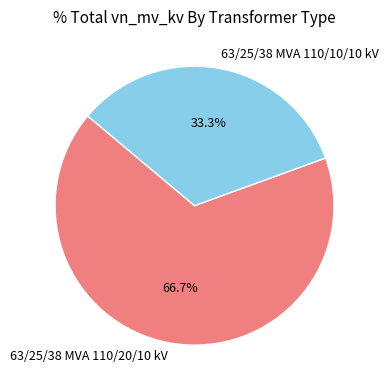

What is the majority slice?

63/25/38 MVA 110/20/10 kV